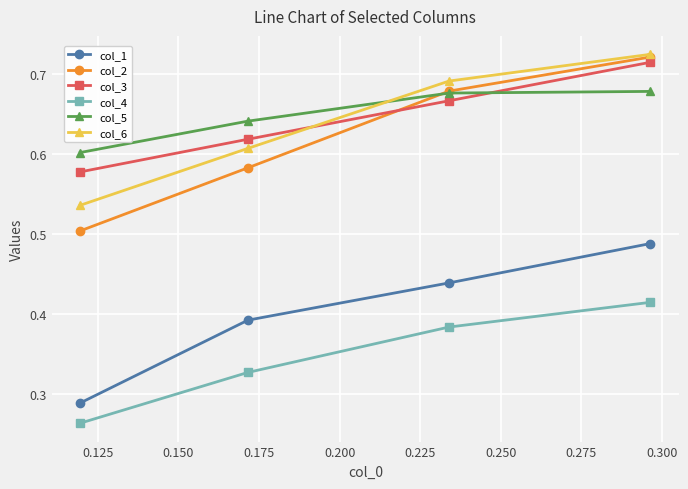

True or false: col_3 has more than 0 interior local peaks.

False